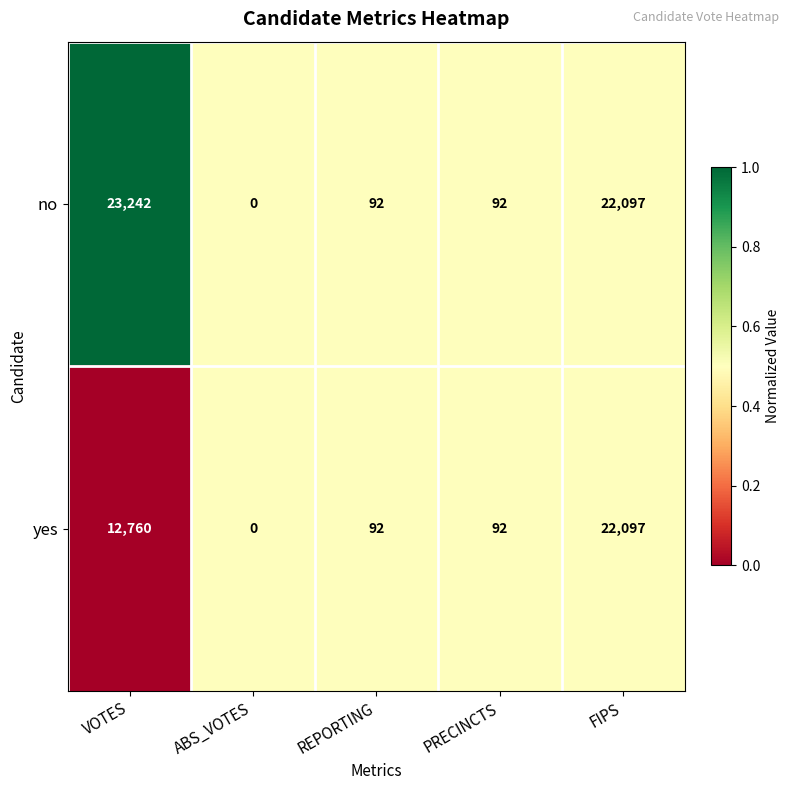

How many categories are shown in the chart?

5